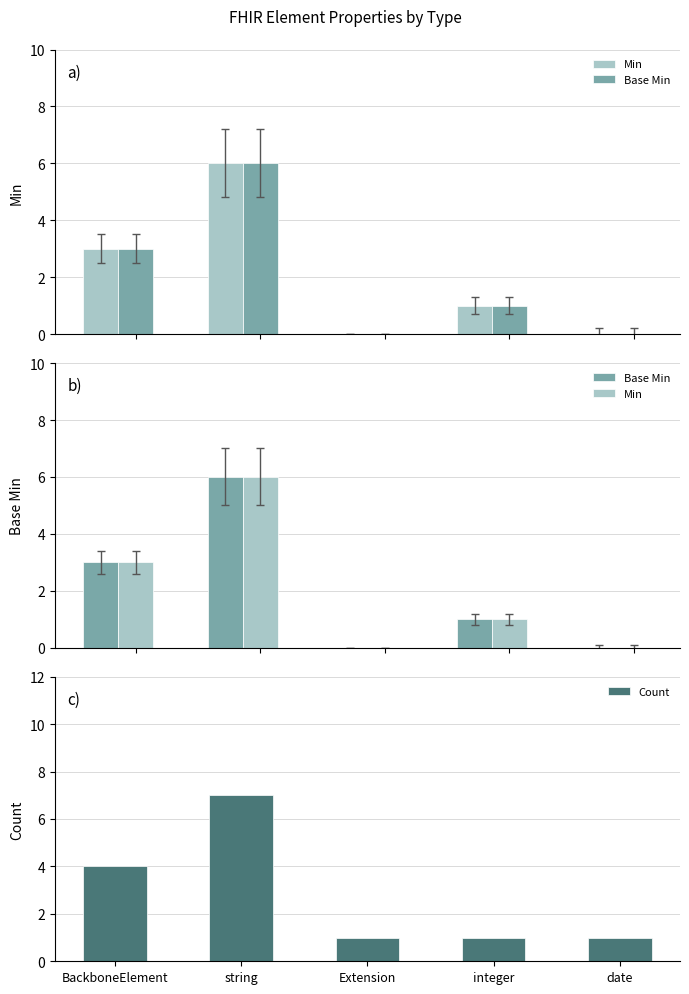

The Base Min series shows 4 at Extension. True or false?

False